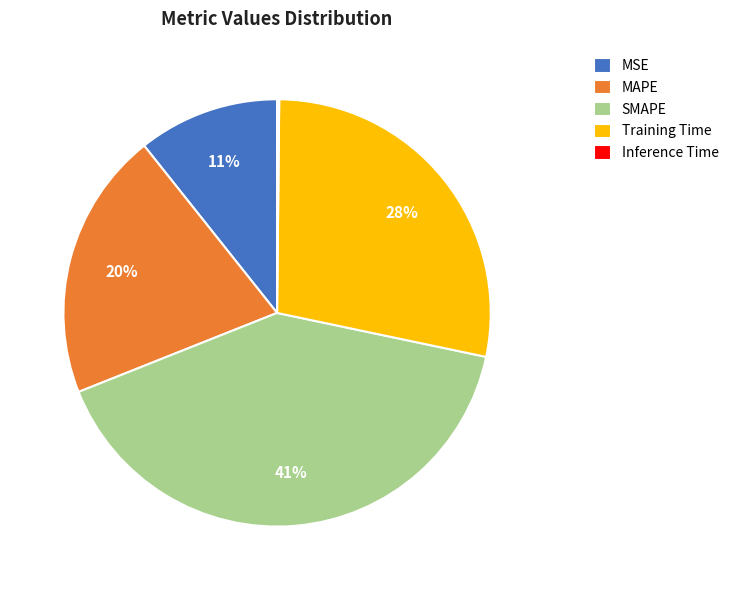

Is there any slice that represents more than half of the pie?

No